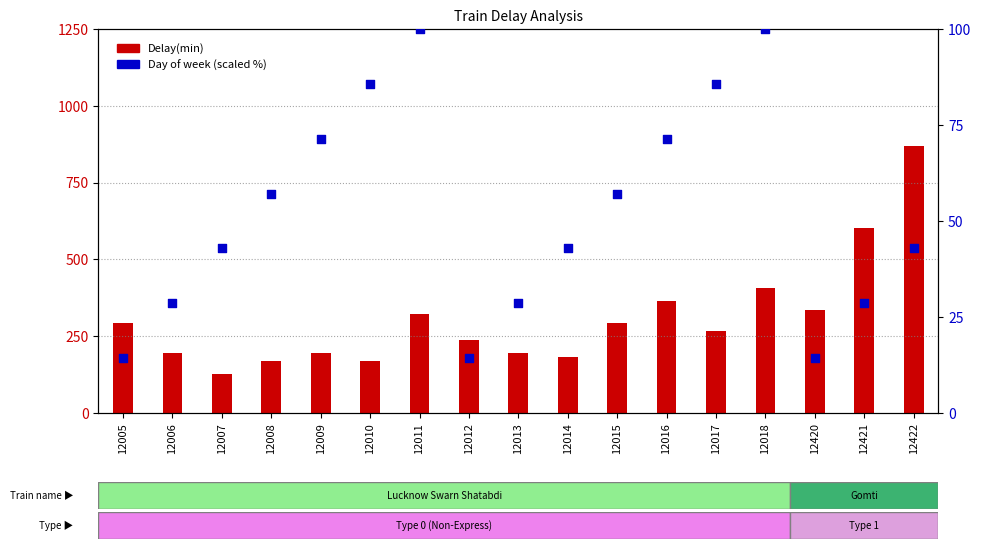

Which series reaches the maximum Y coordinate?

Delay(min)